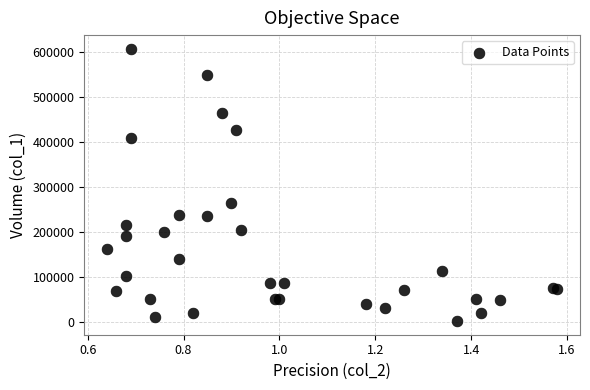

What Y value in the scatter plot is closest to 304500?

264000